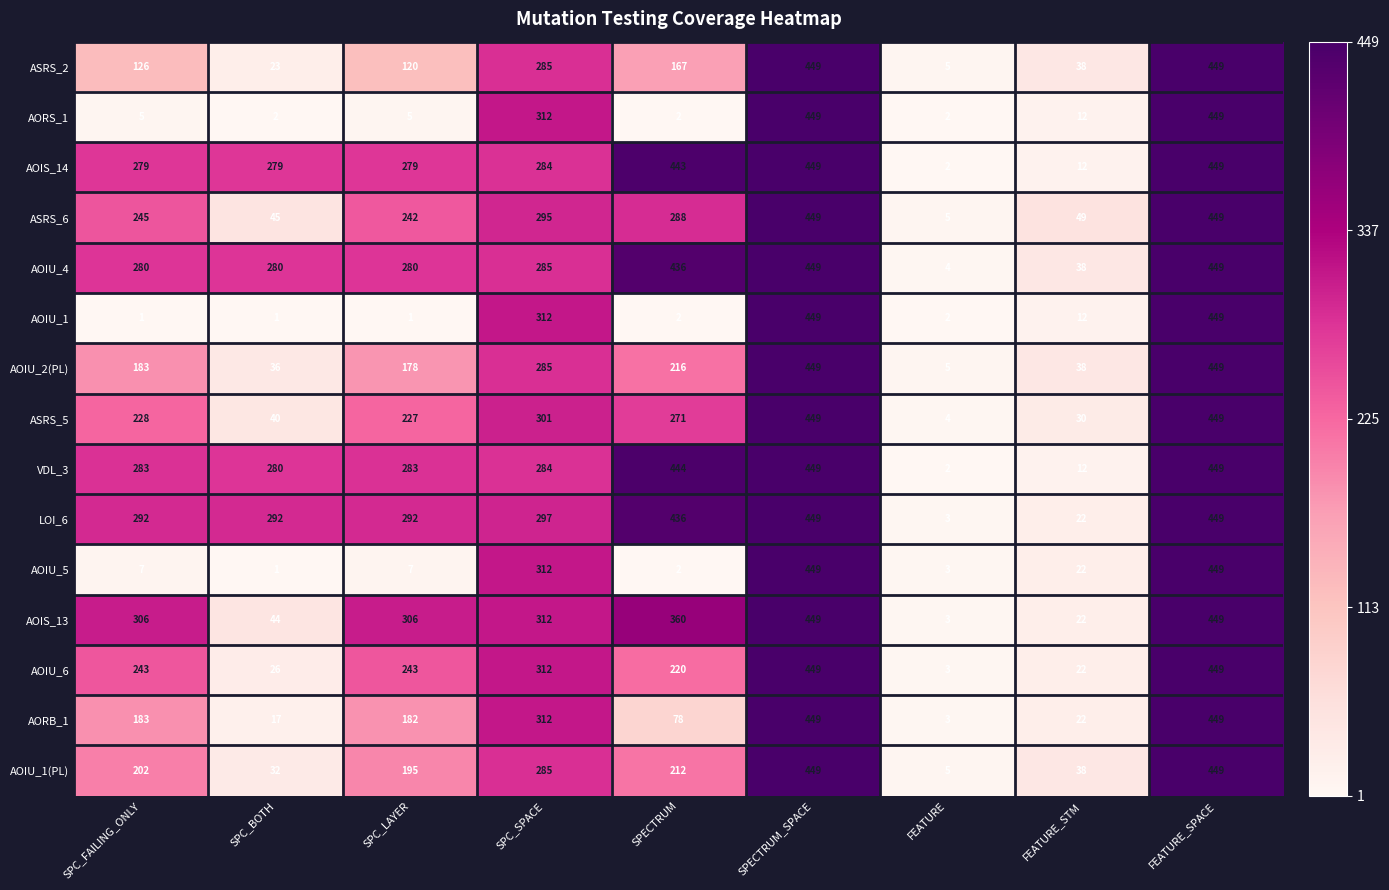

What is the average value of the AOIU_1 series?

137